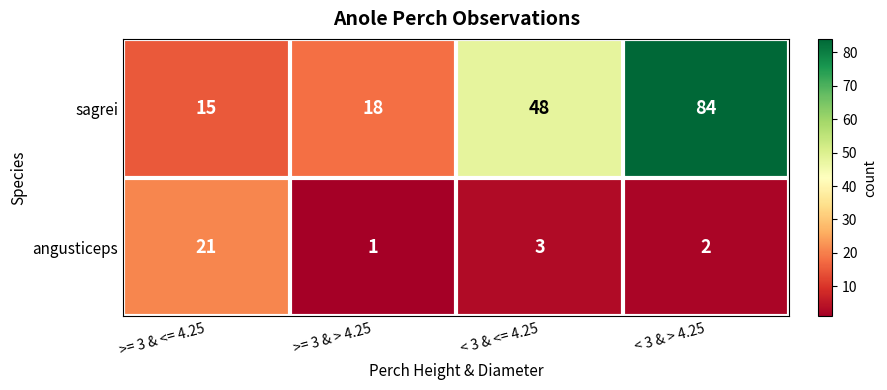

Reading left to right, list all the values displayed in this chart.

sagrei: 15	18	48	84
angusticeps: 21	1	3	2